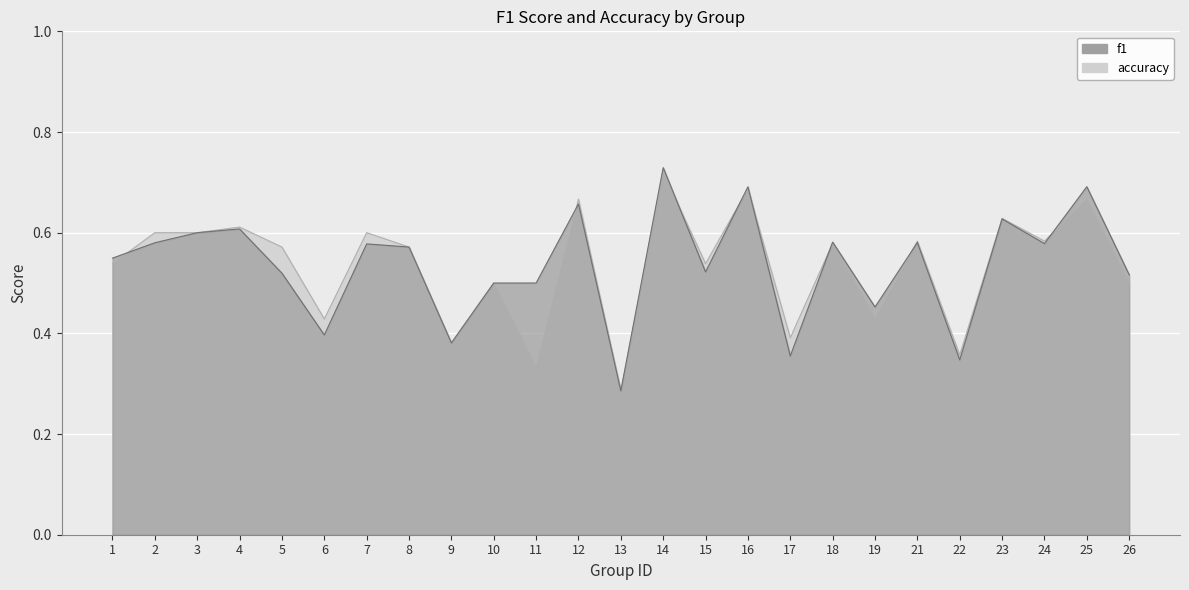

How many series are shown in this chart?

2